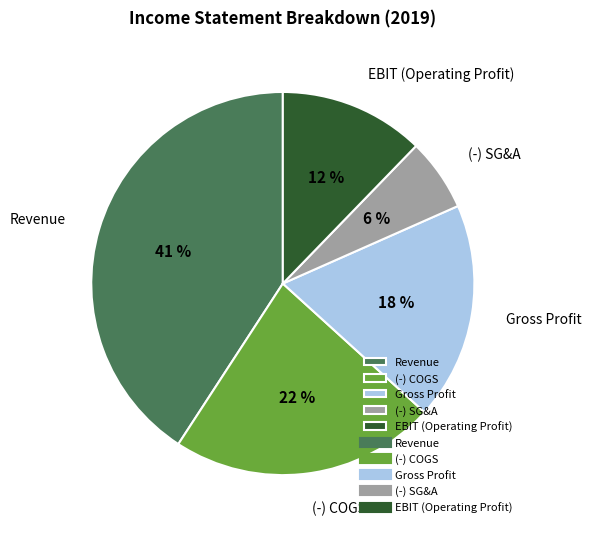

How many slices are in this pie chart?

5